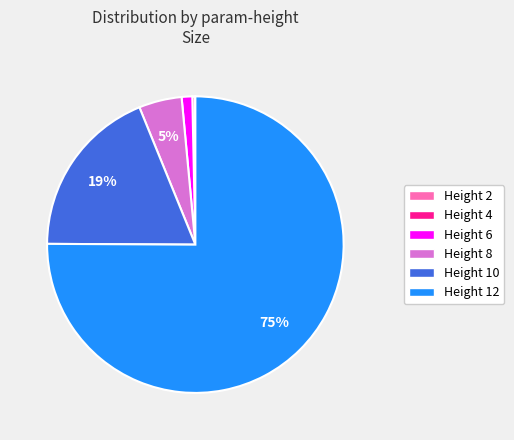

To the nearest percent, what is the difference between the largest and smallest slice percentages?

75%